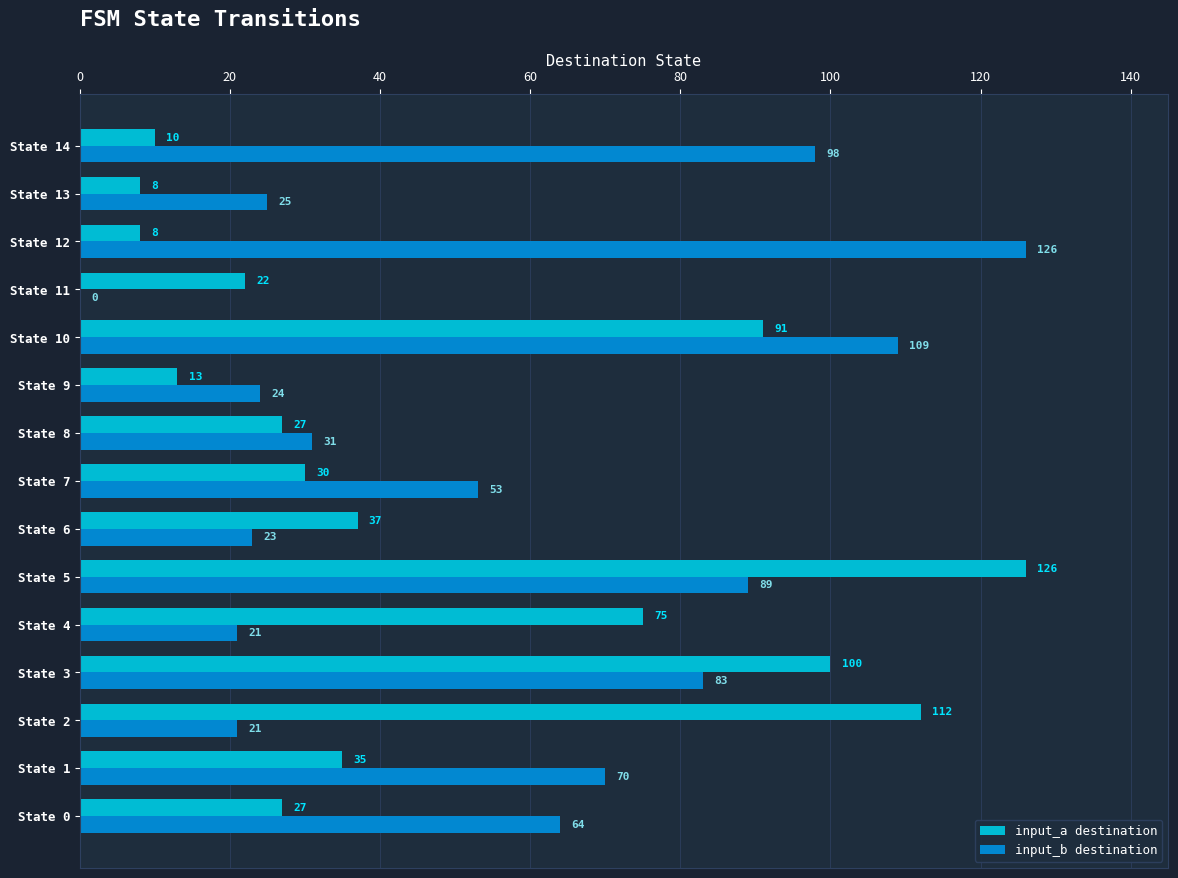

Count the number of data series in this chart.

2